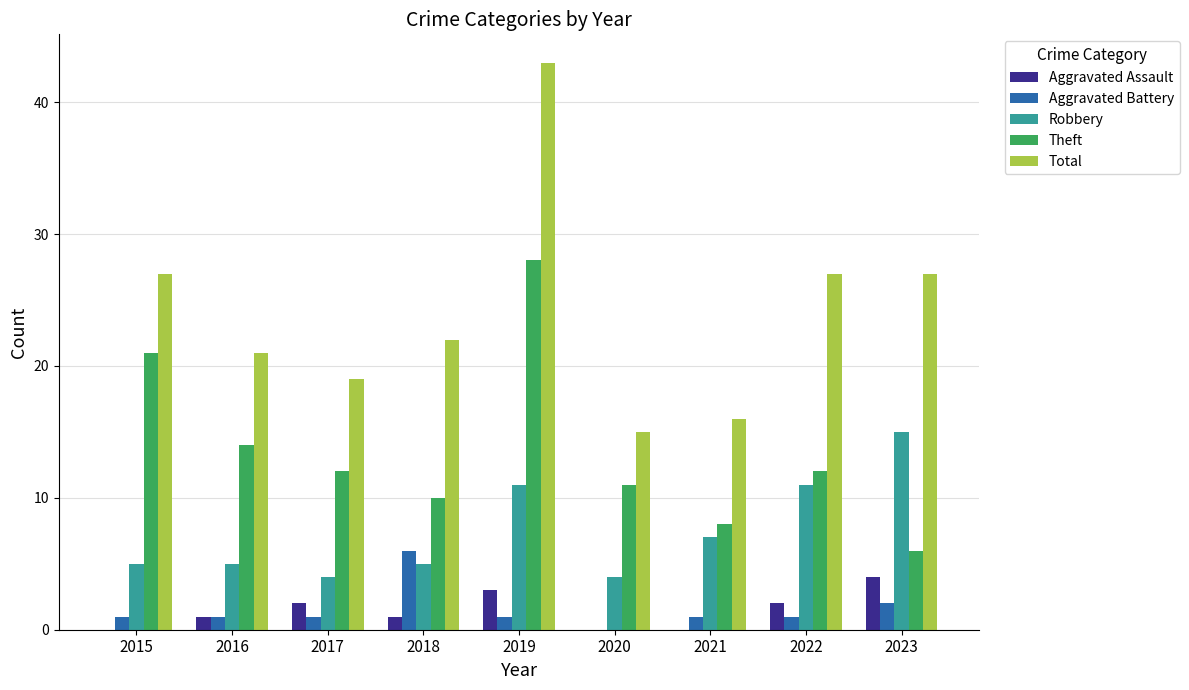

What is the greatest value displayed?

43